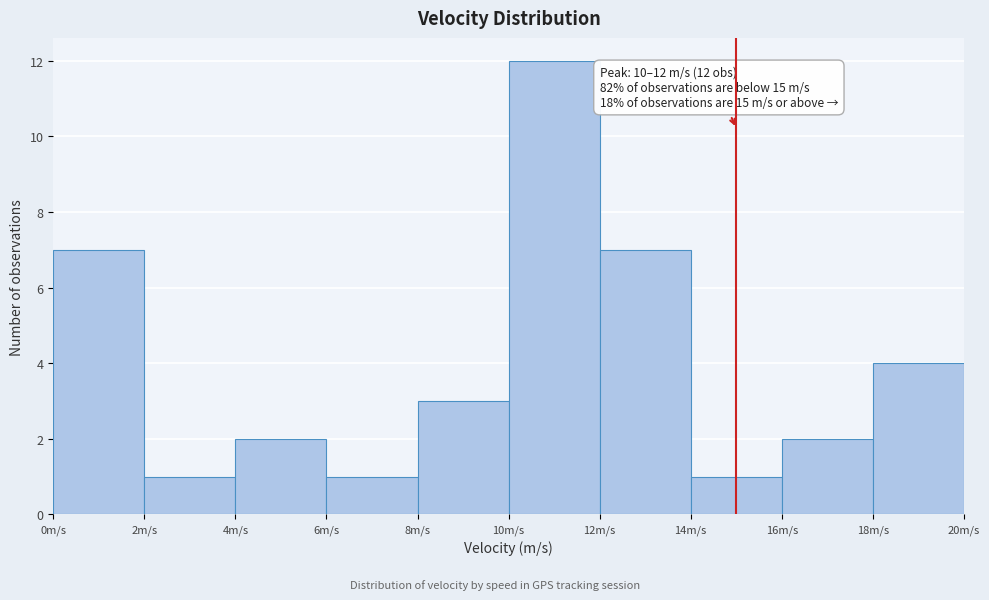

Which range on the x-axis has the tallest bar?

10 to 12